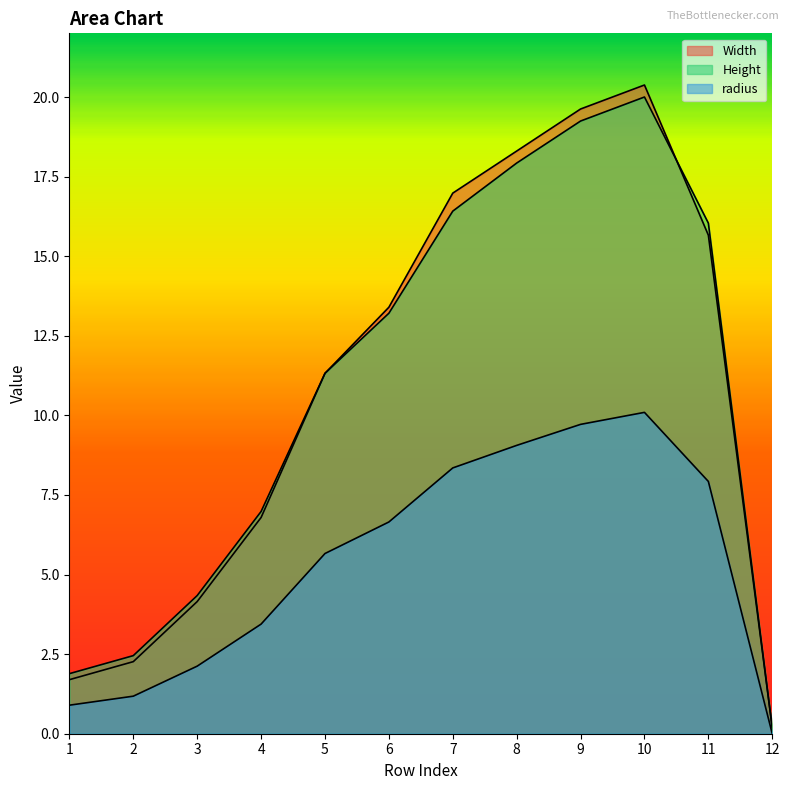

What are all the series names shown in the legend?

Width, Height, radius